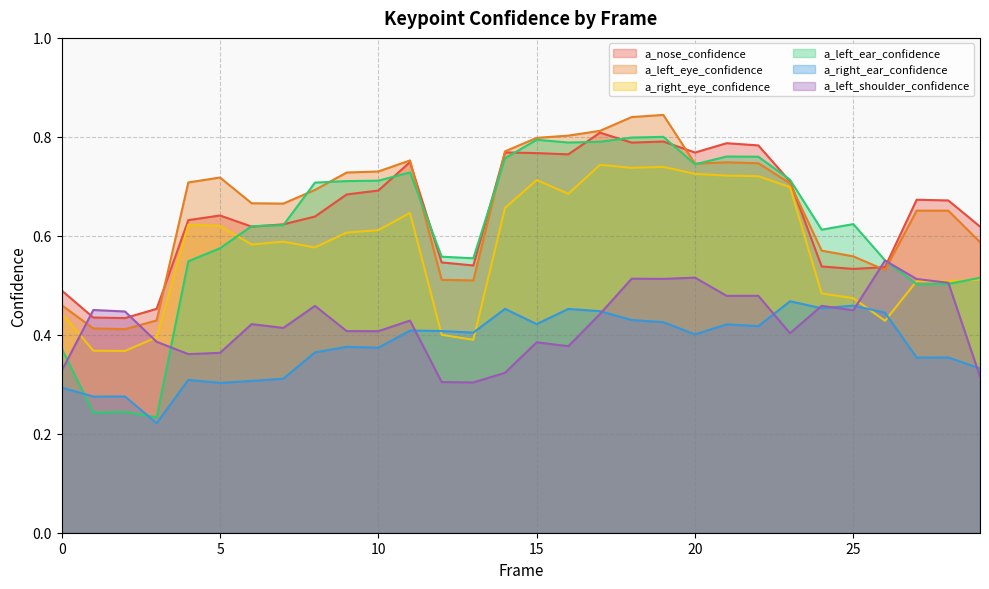

Which series ends up on top after the final intersection of a_left_ear_confidence and a_nose_confidence?

a_nose_confidence